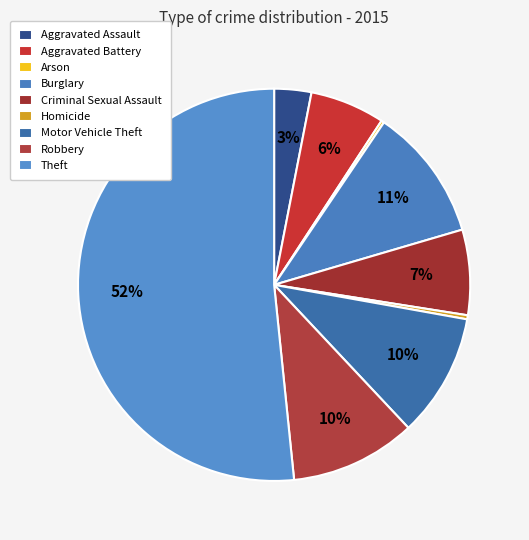

To the nearest percent, what percentage of the pie is Burglary?

11%